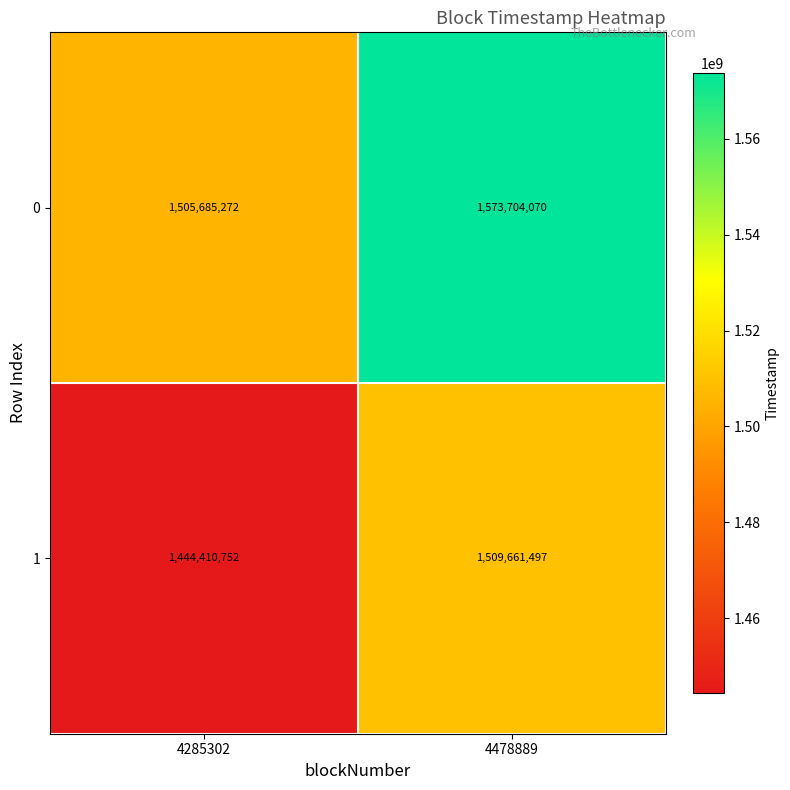

Reading right to left, list all the values displayed in this chart.

0: 4478889=1573704070	4285302=1505685272
1: 4478889=1509661497	4285302=1444410752